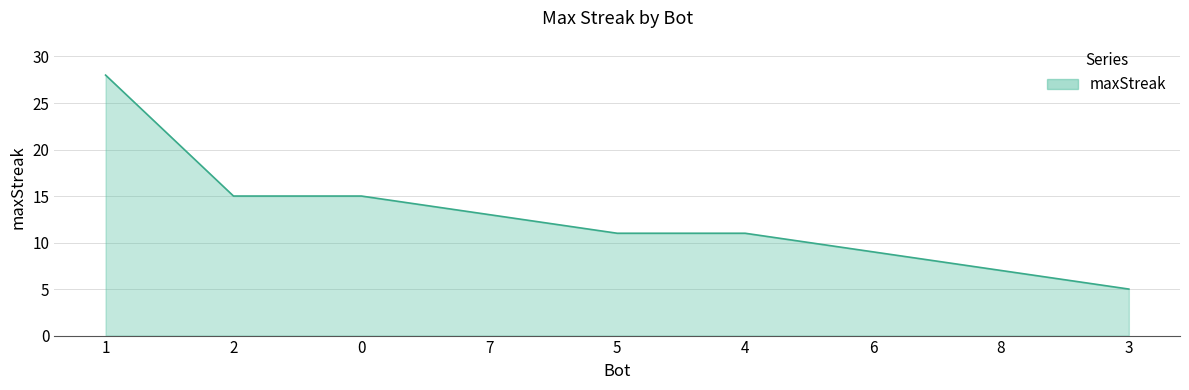

What is the greatest value displayed?

28